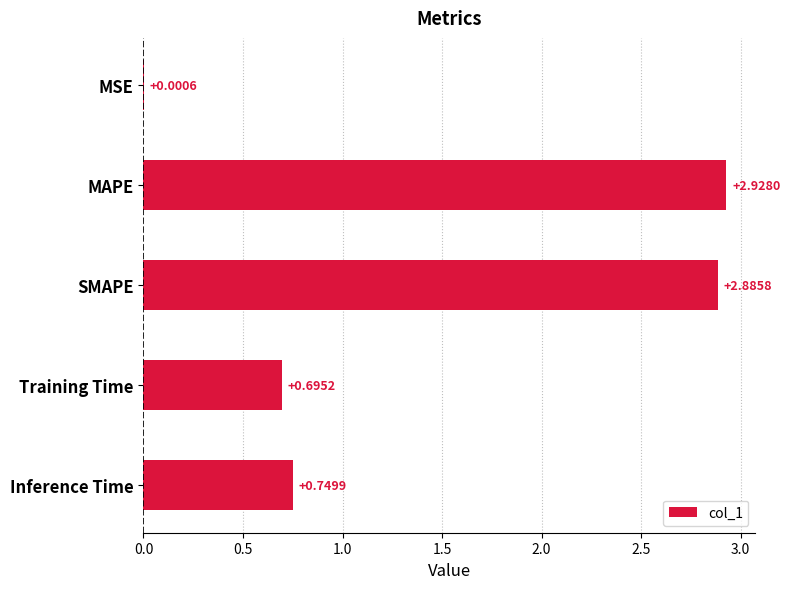

What is the sum of all values?

7.3